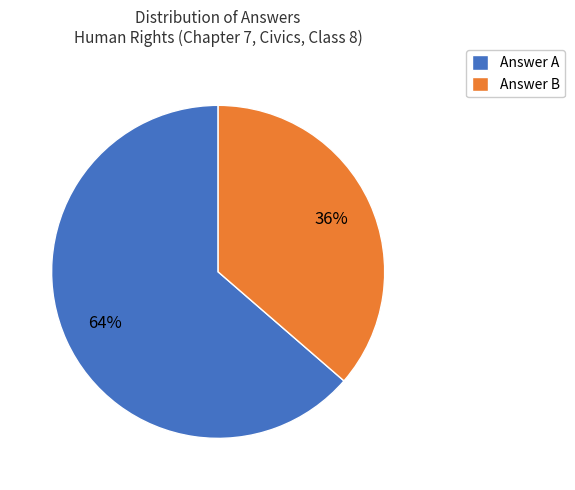

Which slice is the smallest?

Answer B